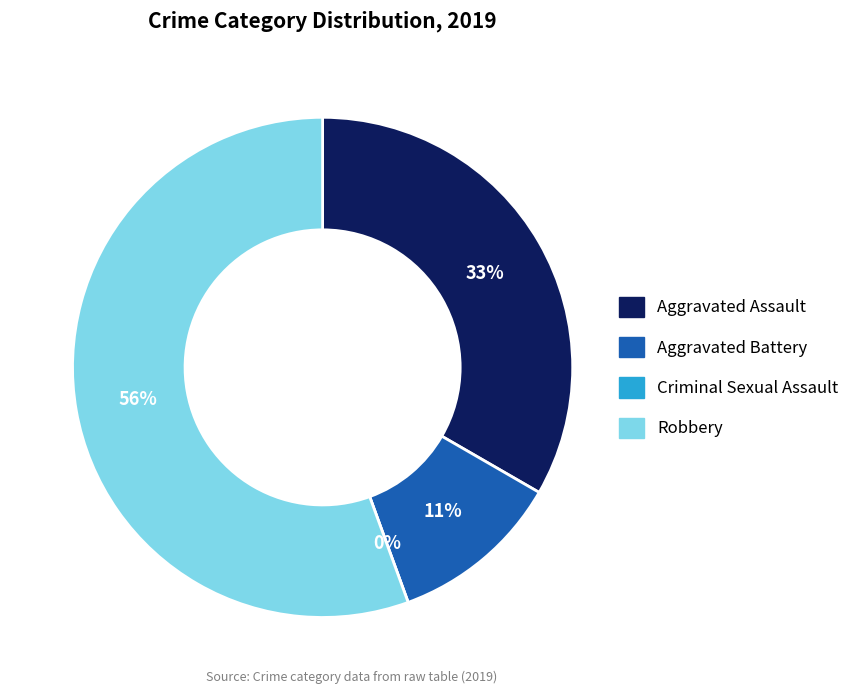

What portion of the pie excludes Aggravated Battery?

88.9%